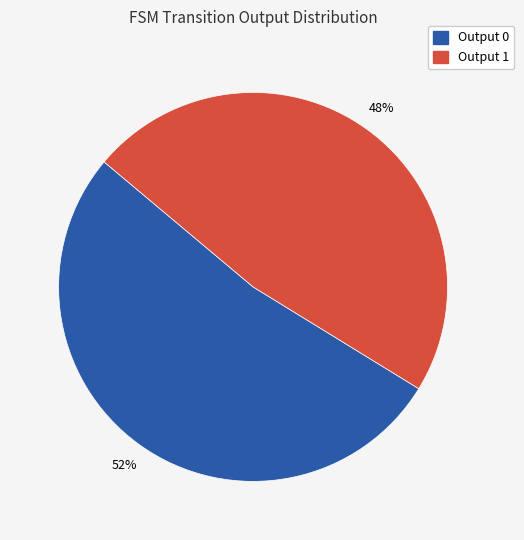

Is it true that Output 1 is 60% of the pie?

False